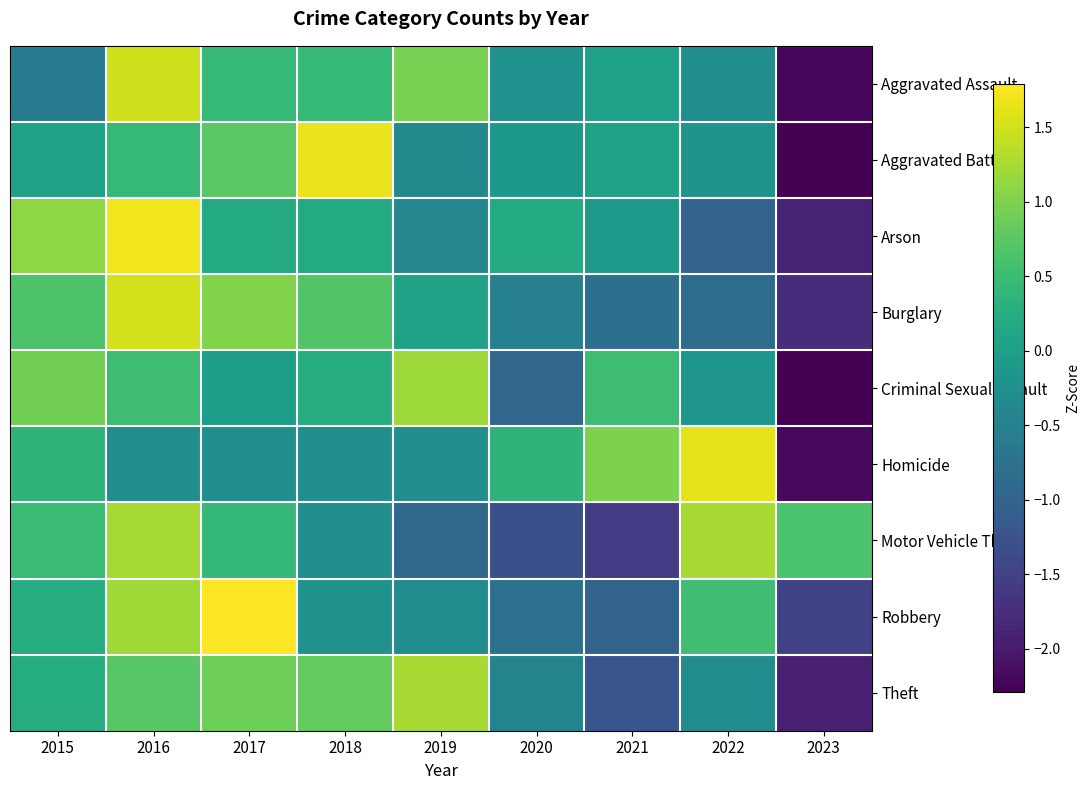

Between 2019 and 2017, which is larger?

2019